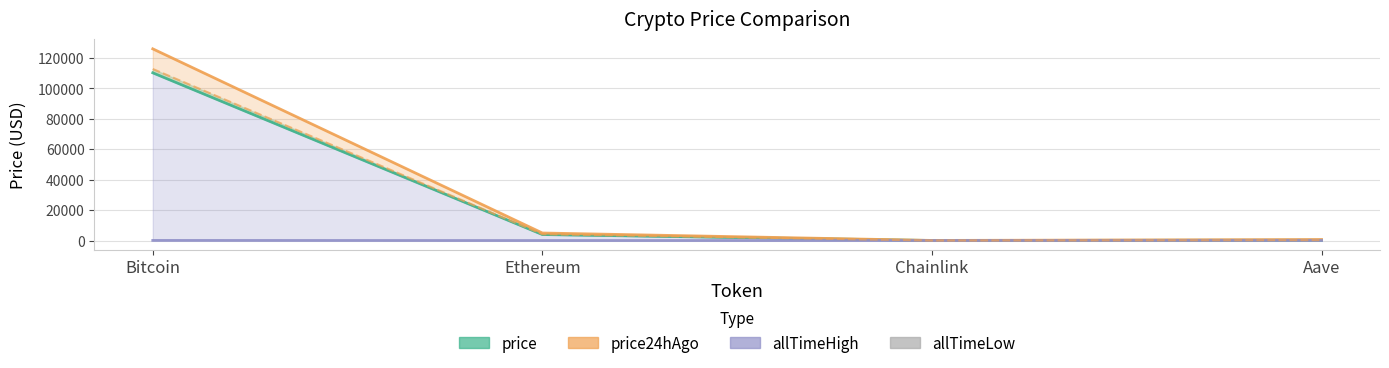

What position from the right is Bitcoin?

4